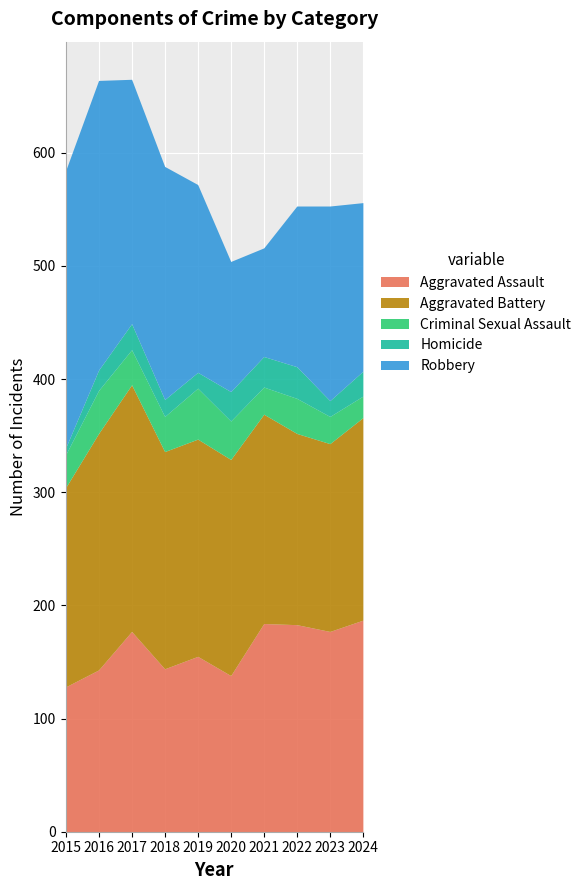

Rank the series by their maximum value, from highest to lowest.

Robbery, Aggravated Battery, Aggravated Assault, Criminal Sexual Assault, Homicide